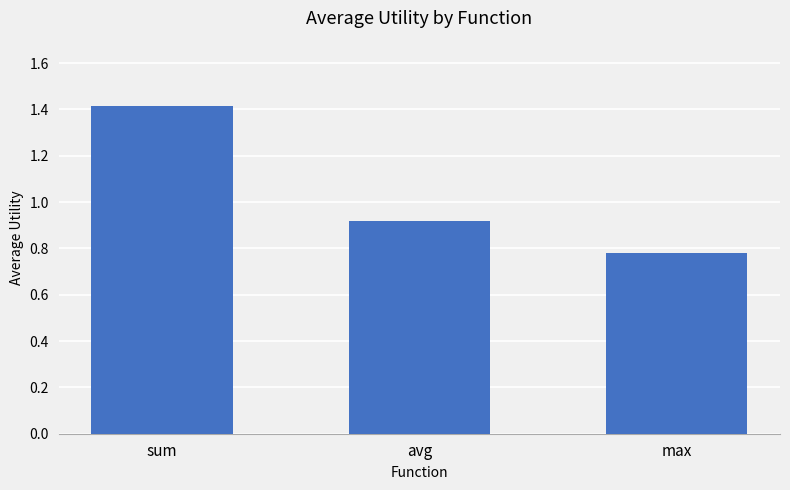

How many series are shown in this chart?

1